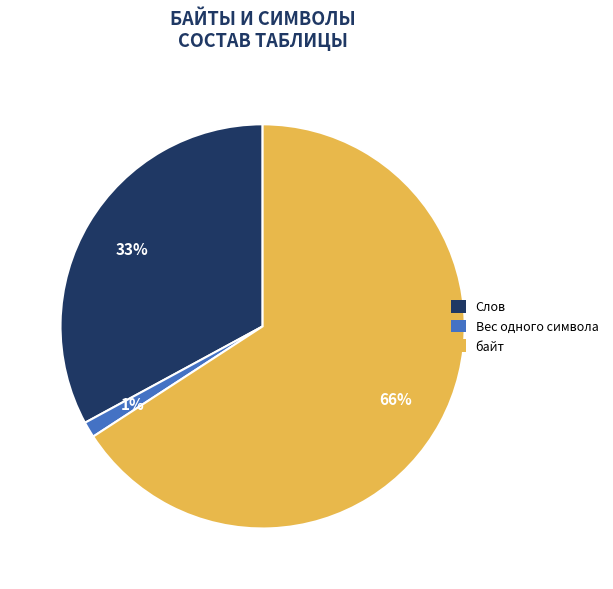

How many slices are in this pie chart?

3